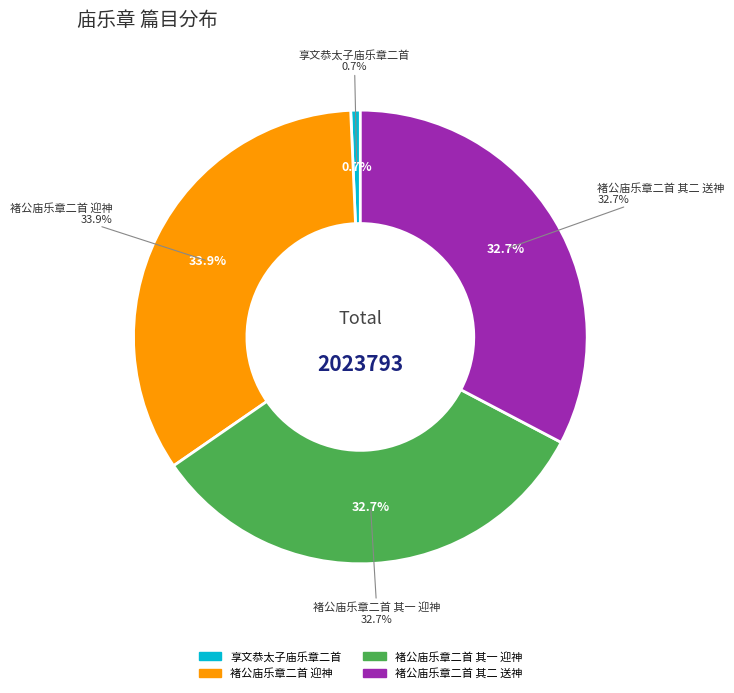

Is there a majority slice in this chart?

No